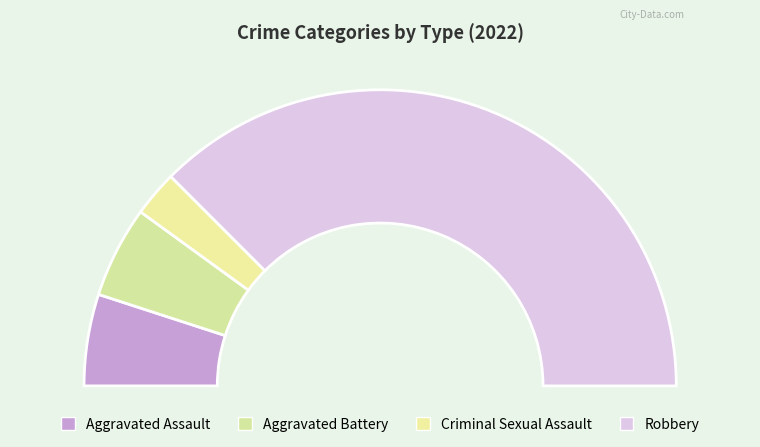

Is it true that Aggravated Battery is 10% of the pie?

True